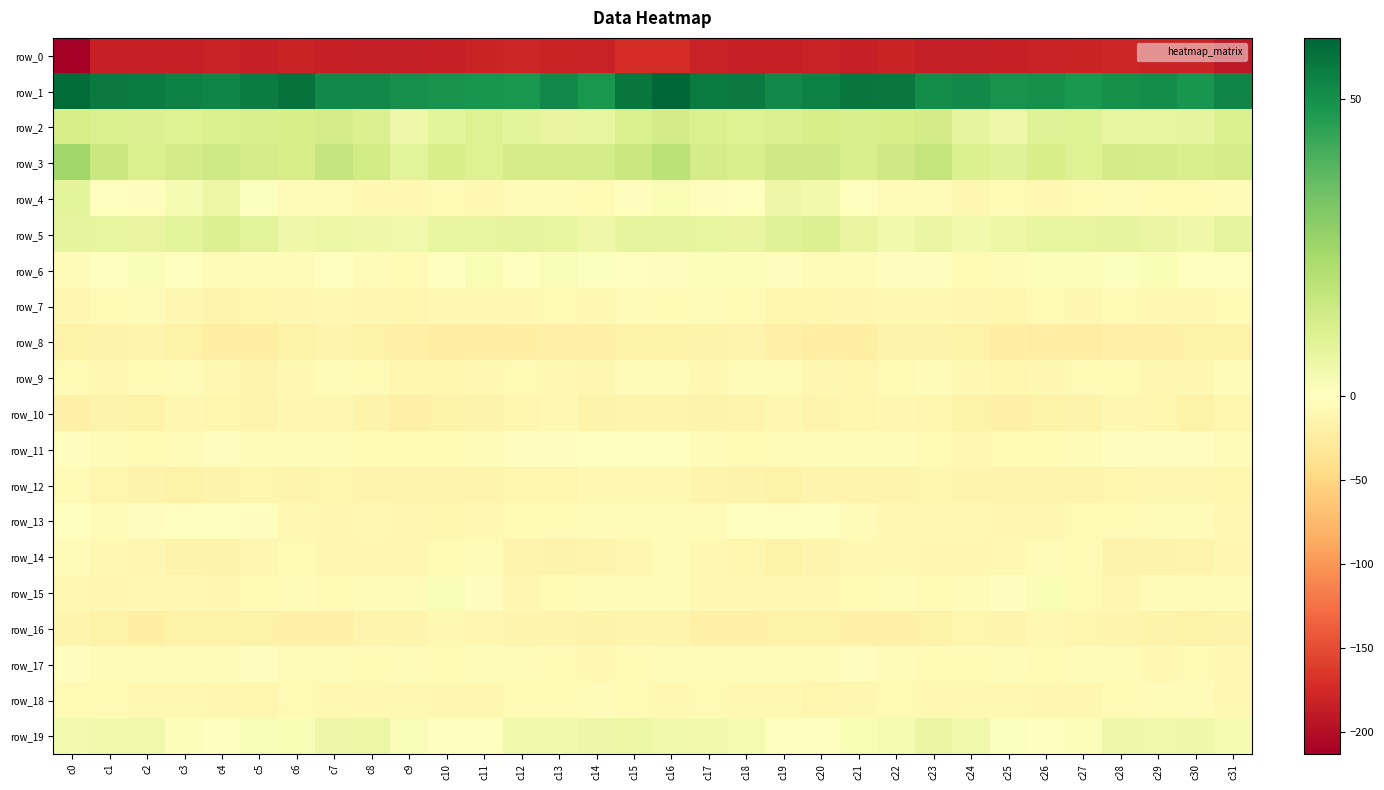

Rank the categories by row_16 value from lowest to highest.

c2, c17, c18, c7, c21, c22, c6, c3, c1, c5, c19, c23, c20, c4, c30, c14, c31, c29, c9, c13, c16, c15, c28, c12, c8, c0, c25, c24, c27, c11, c10, c26